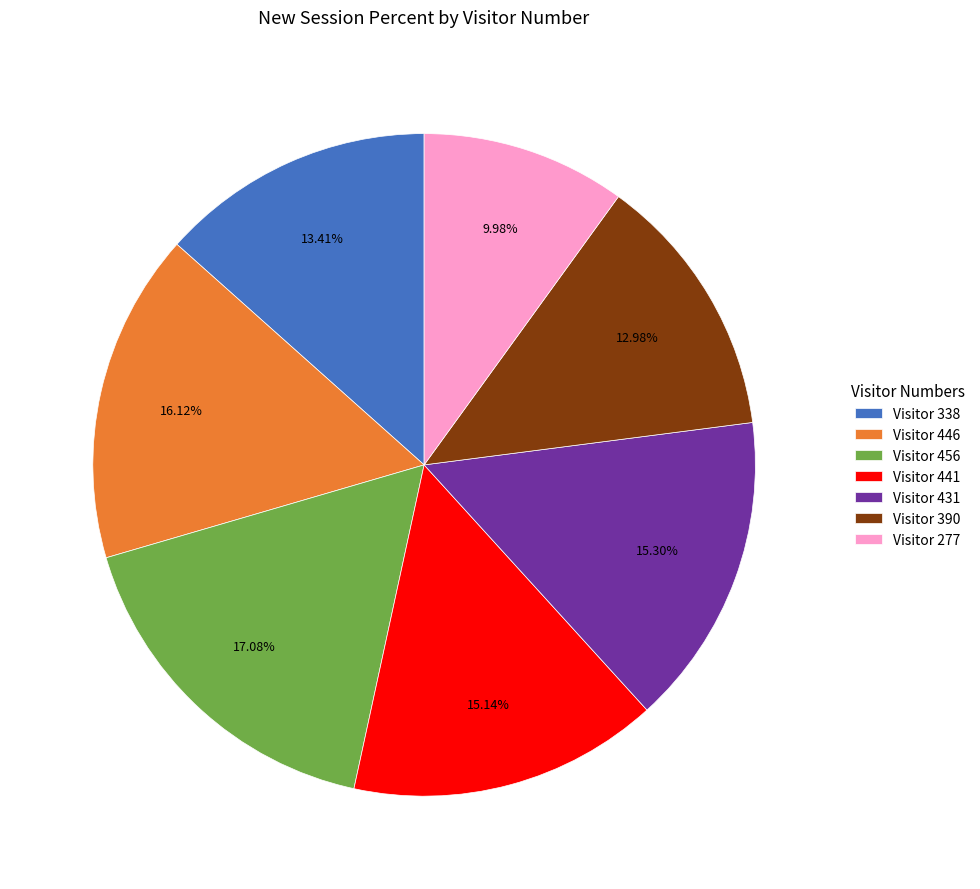

Between Visitor 338 and Visitor 456, which is larger?

Visitor 456